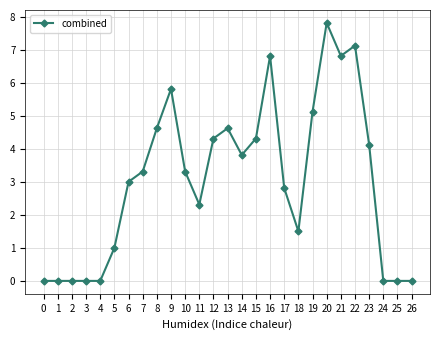

True or false: the data has more than 0 interior local peaks.

True